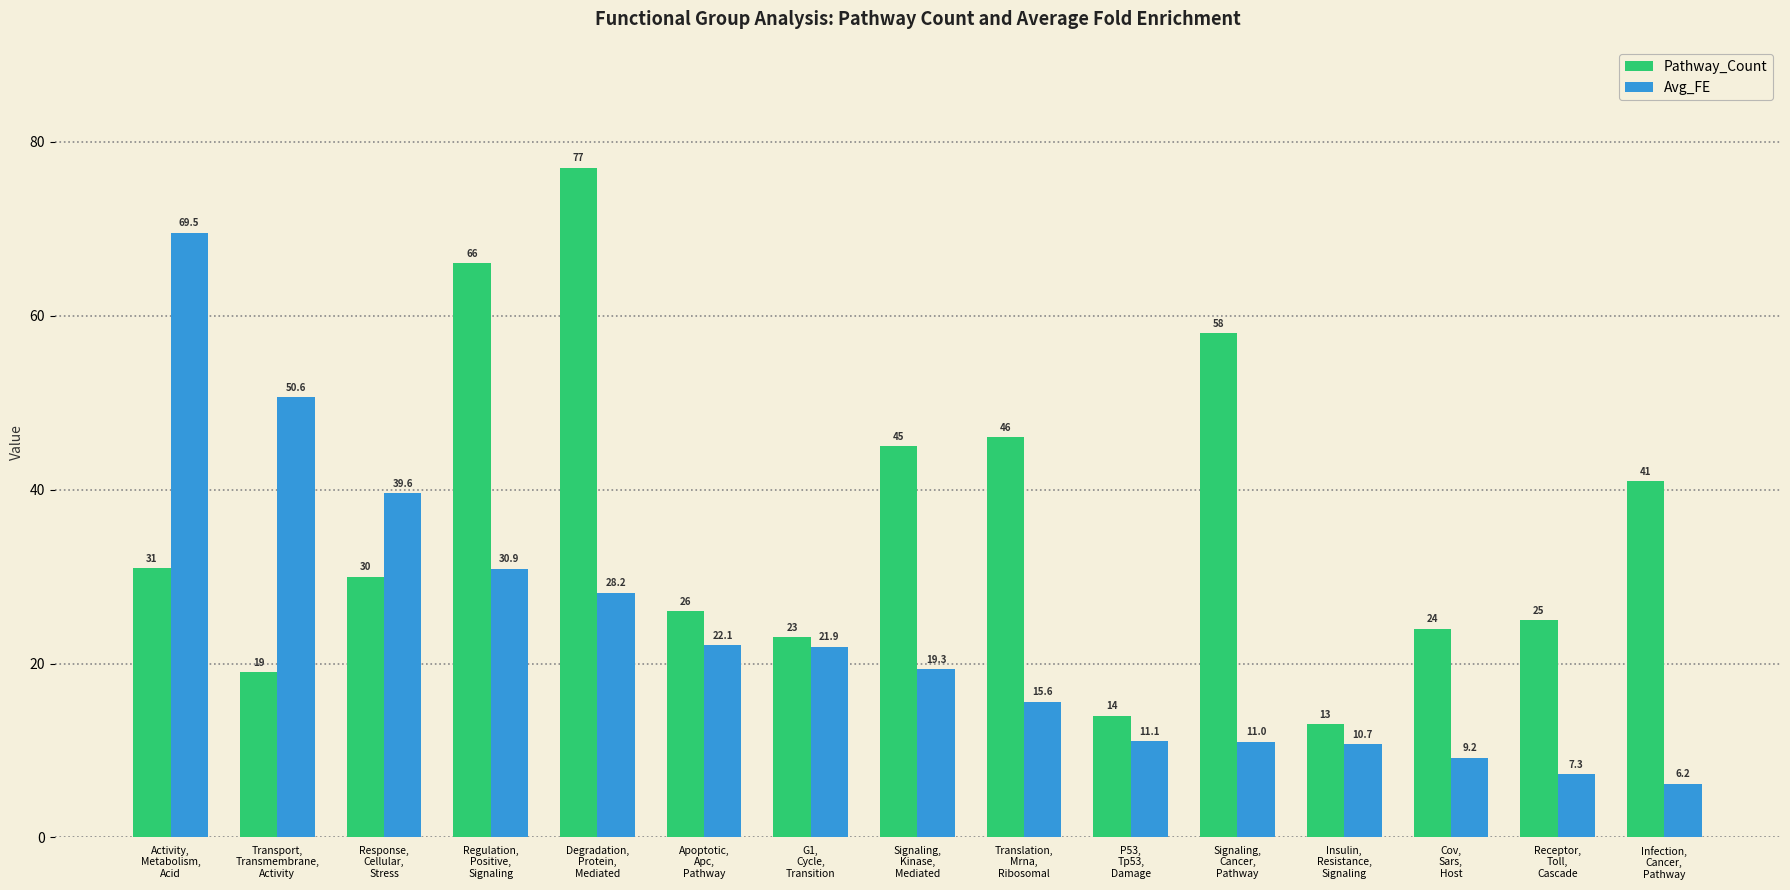

Where does the Avg_FE series first go above 19?

Activity,
Metabolism,
Acid